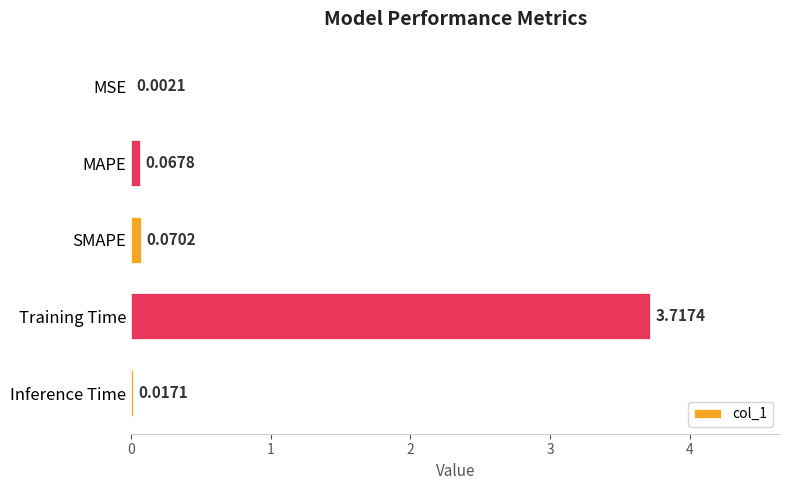

What is the sum of the values at Inference Time and Training Time?

3.7